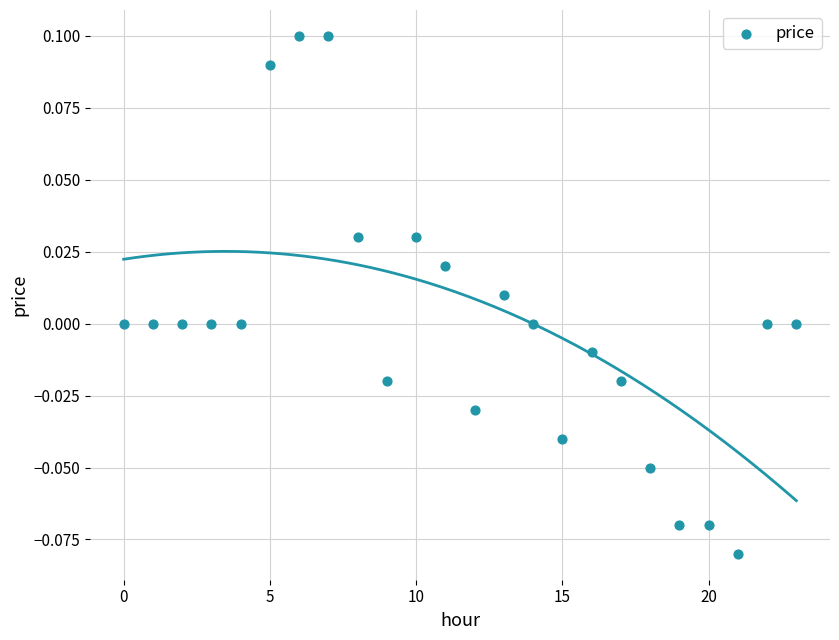

How many data points are displayed?

24